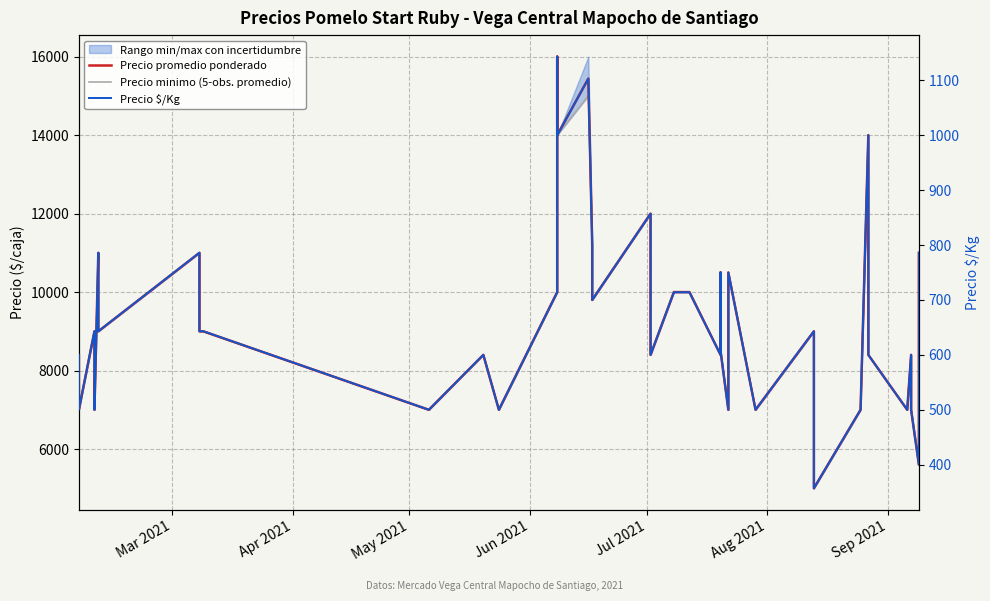

True or false: Precio minimo (5-obs. promedio) and Precio $/Kg cross at least once.

False